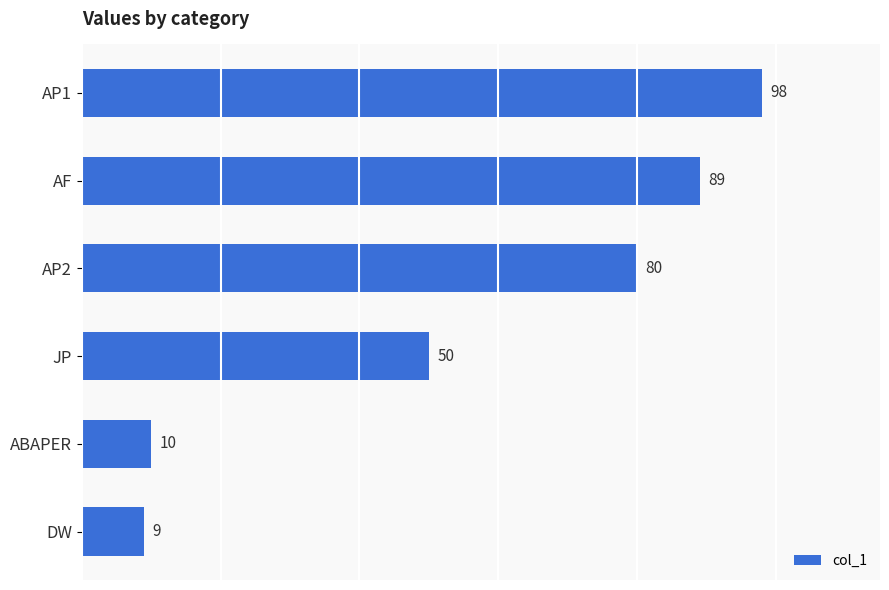

The chart shows a value of 138 at AF. True or false?

False